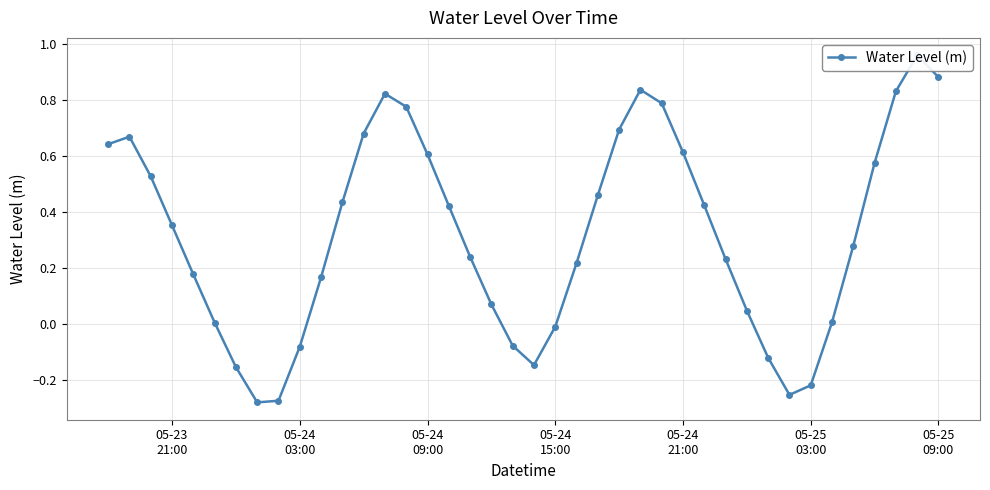

Reading left to right, list all the values displayed in this chart.

0.6	0.7	0.5	0.4	0.2	0.0	-0.2	-0.3	-0.3	-0.1	0.2	0.4	0.7	0.8	0.8	0.6	0.4	0.2	0.1	-0.1	-0.1	-0.0	0.2	0.5	0.7	0.8	0.8	0.6	0.4	0.2	0.0	-0.1	-0.3	-0.2	0.0	0.3	0.6	0.8	1.0	0.9